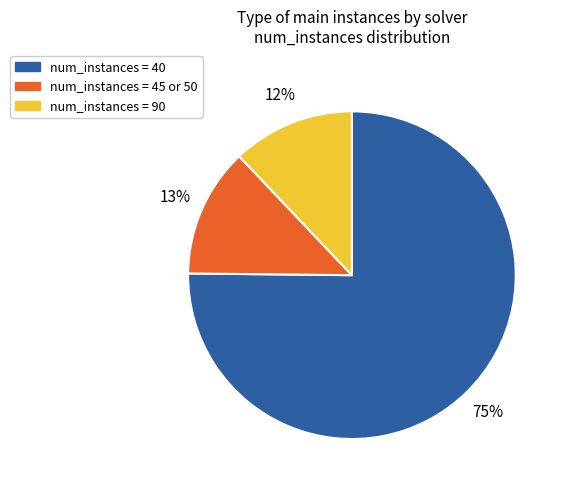

Is there any slice that represents more than half of the pie?

Yes